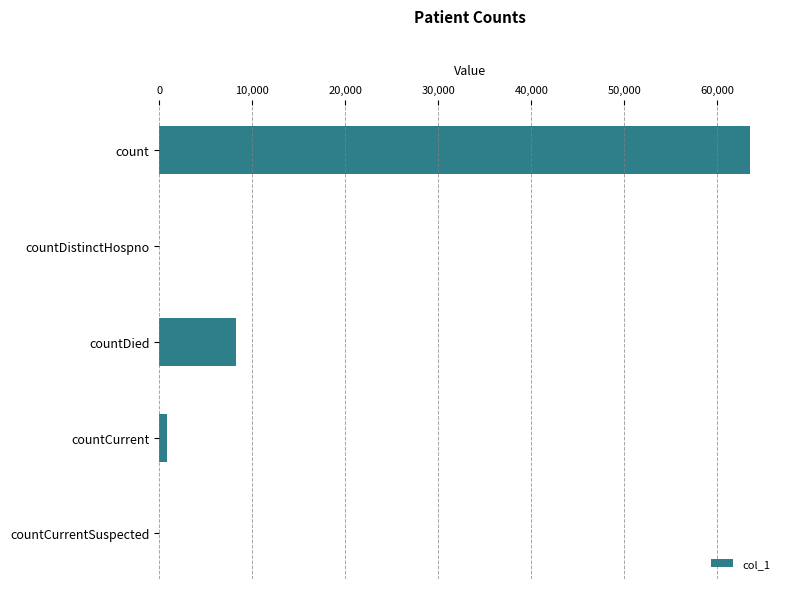

At which label is the value closest to 31771?

countDied